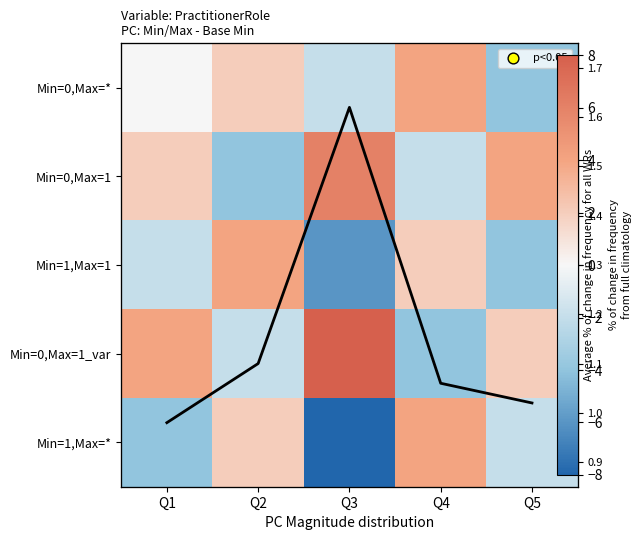

Which series changed the most between Q3 and Q4?

Min=0,Max=1_var